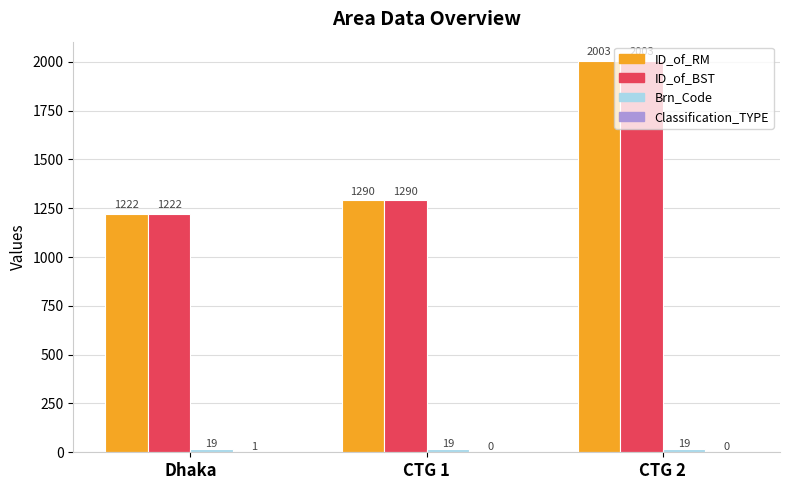

The ID_of_BST series shows 1290 at CTG 1. True or false?

True